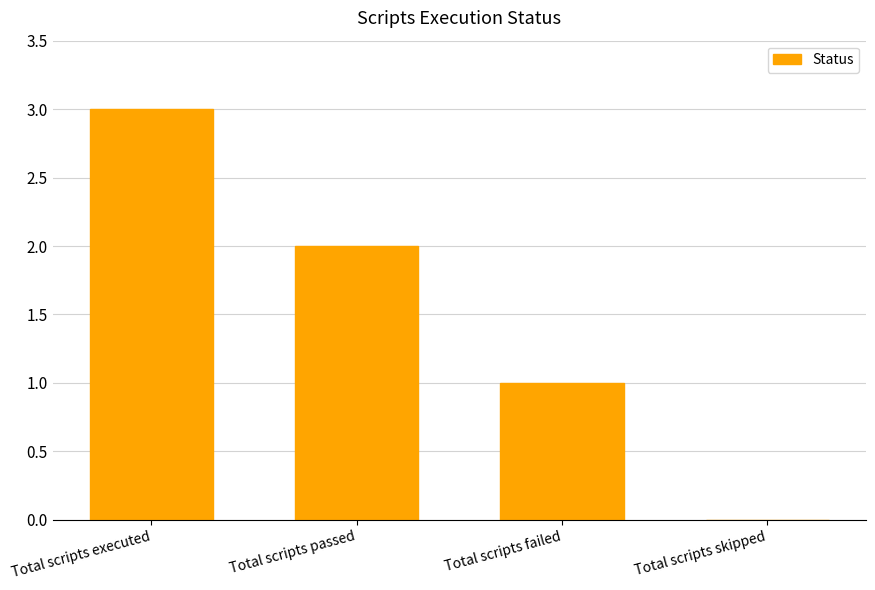

What is the sum of all values?

6